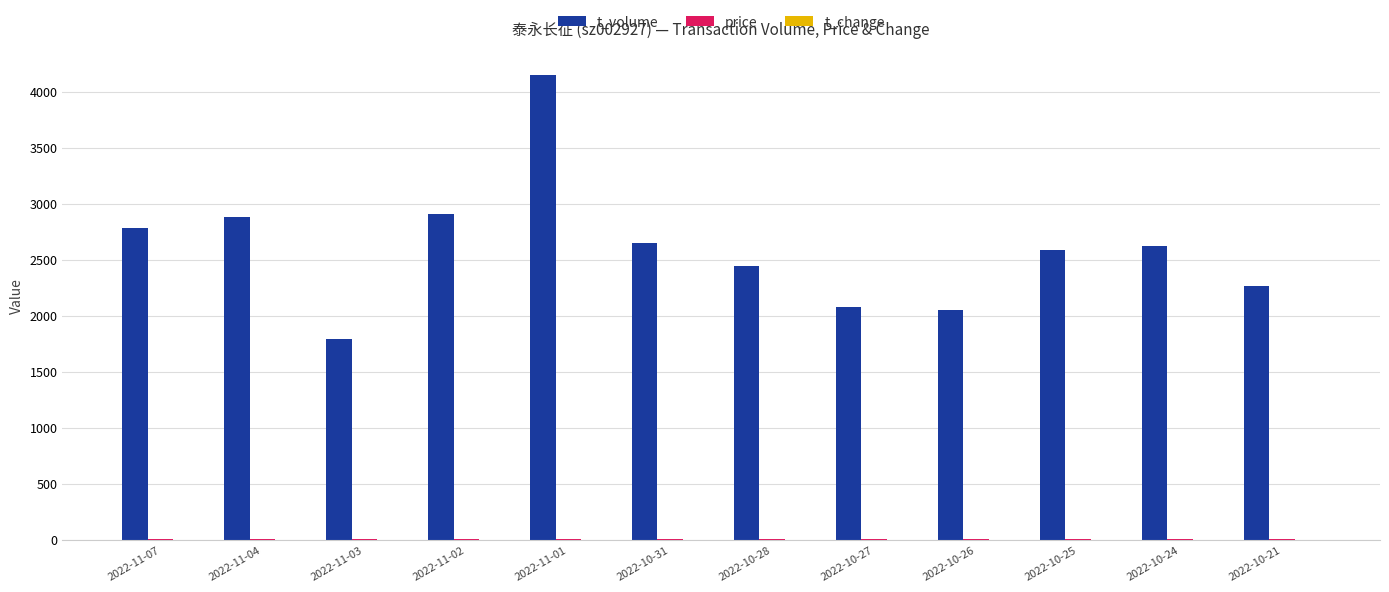

At which label does t_volume reach its peak?

2022-11-01